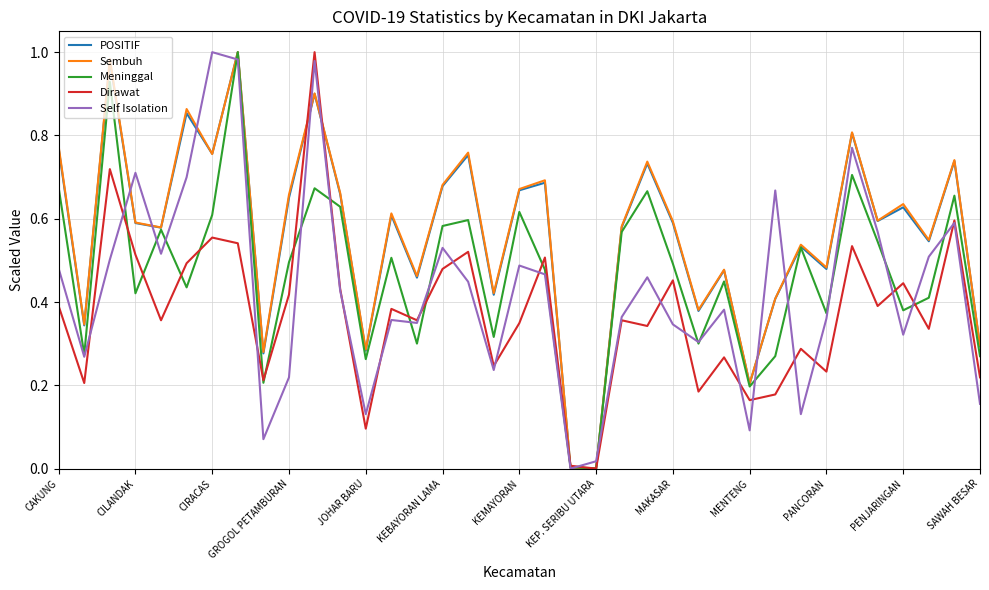

What is the difference between the maximum and second lowest values in the Self Isolation series?

1.0